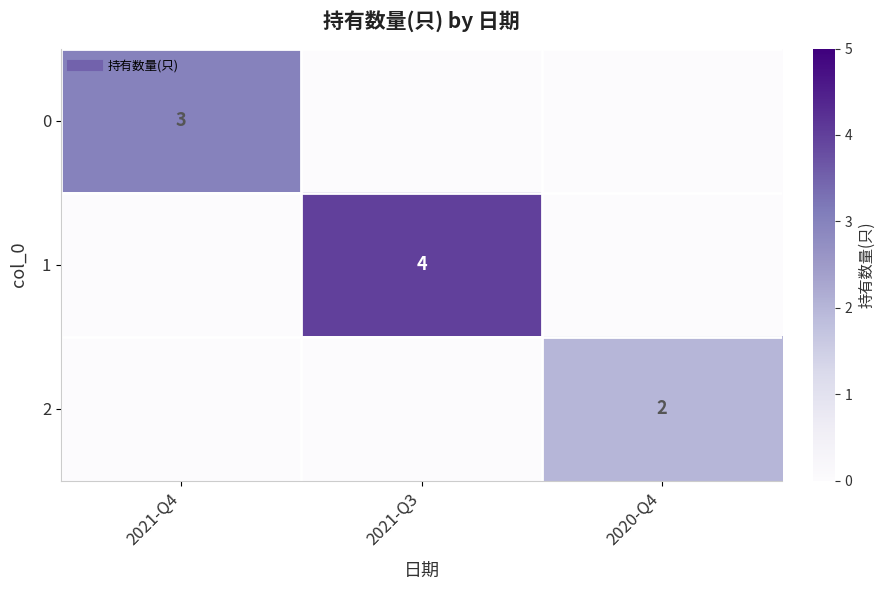

Rank the series at 2020-Q4 from highest to lowest value.

2, 0, 1